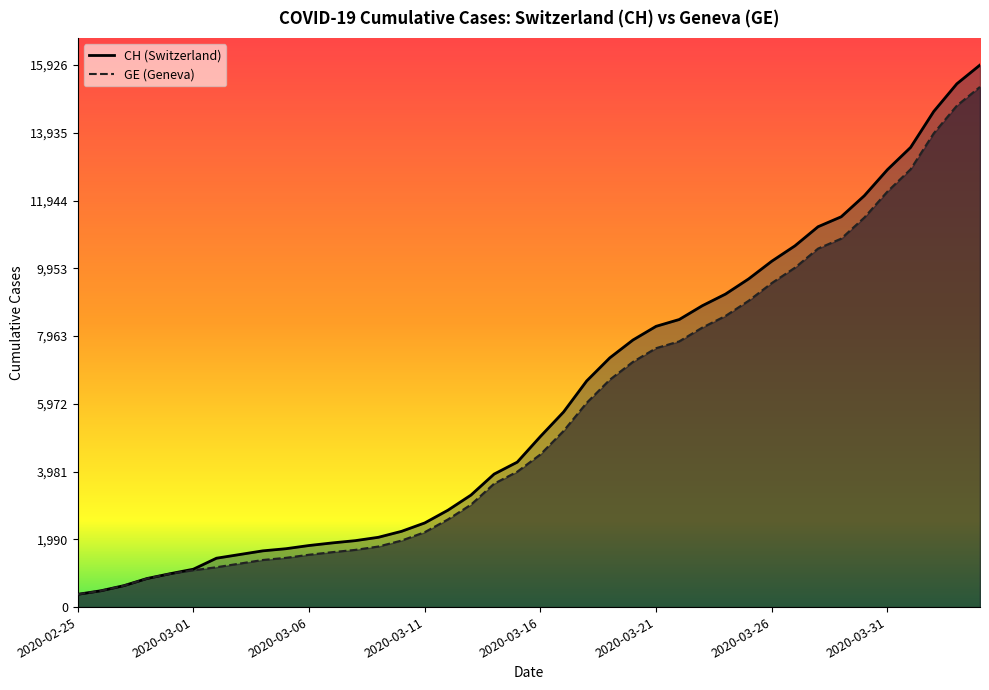

At which label is GE closest to 7829?

2020-03-22